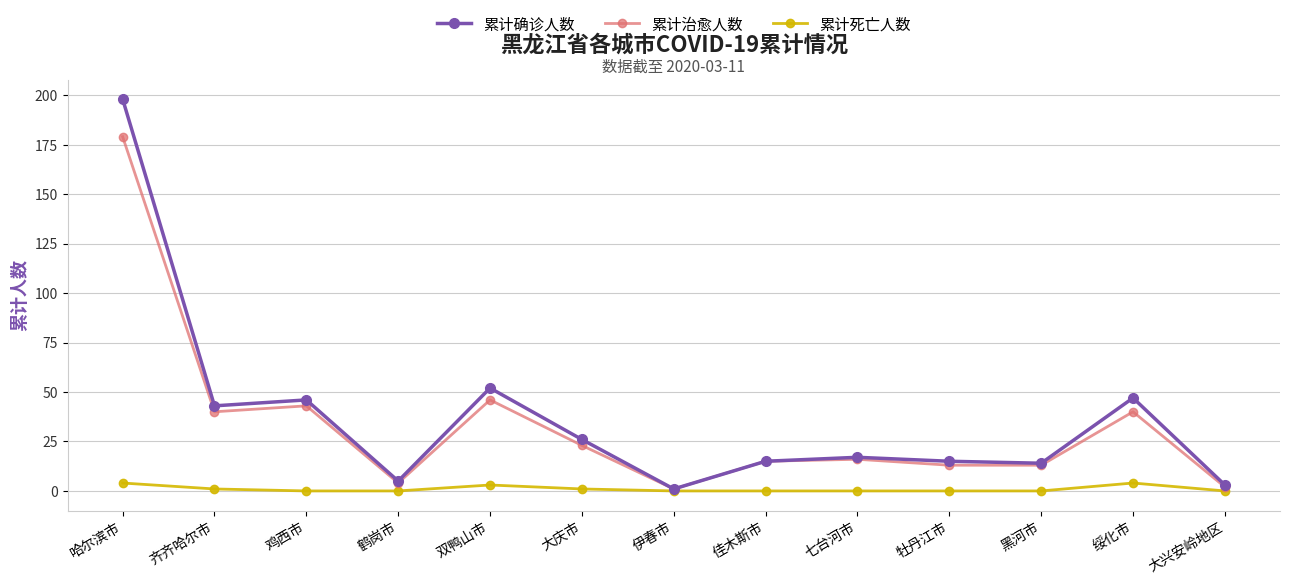

Reading right to left, list all the values displayed in this chart.

累计确诊人数: 3	47	14	15	17	15	1	26	52	5	46	43	198
累计治愈人数: 2	40	13	13	16	15	1	23	46	4	43	40	179
累计死亡人数: 0	4	0	0	0	0	0	1	3	0	0	1	4